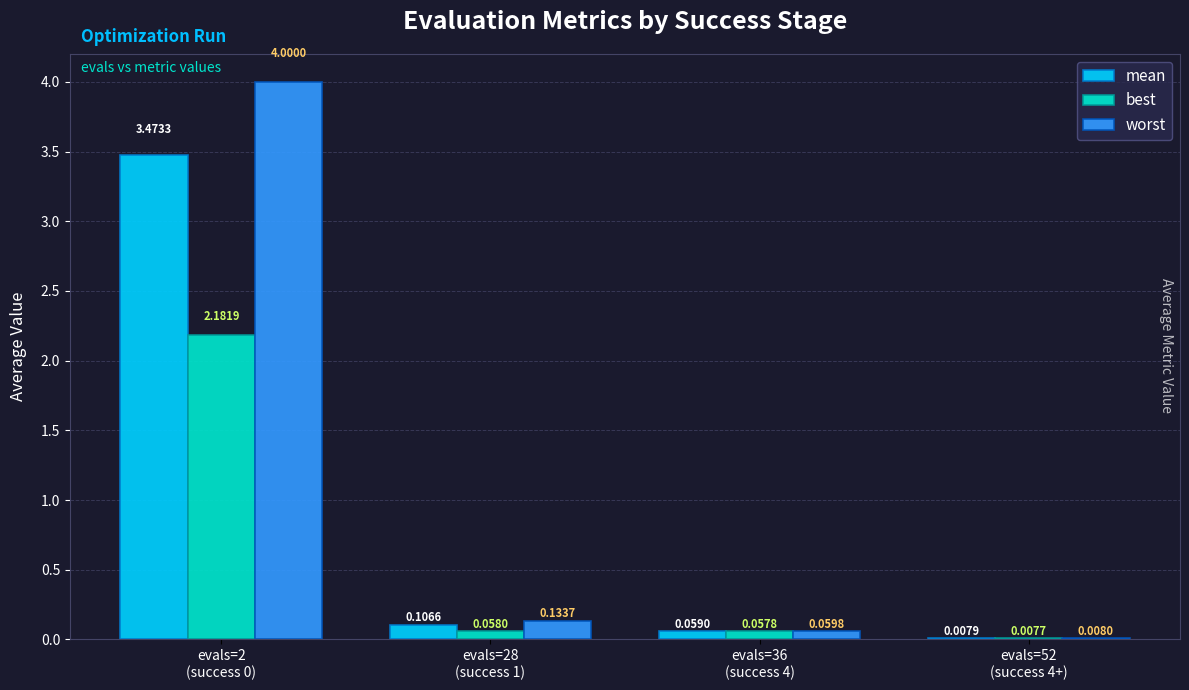

Which series has the largest total across all categories?

worst